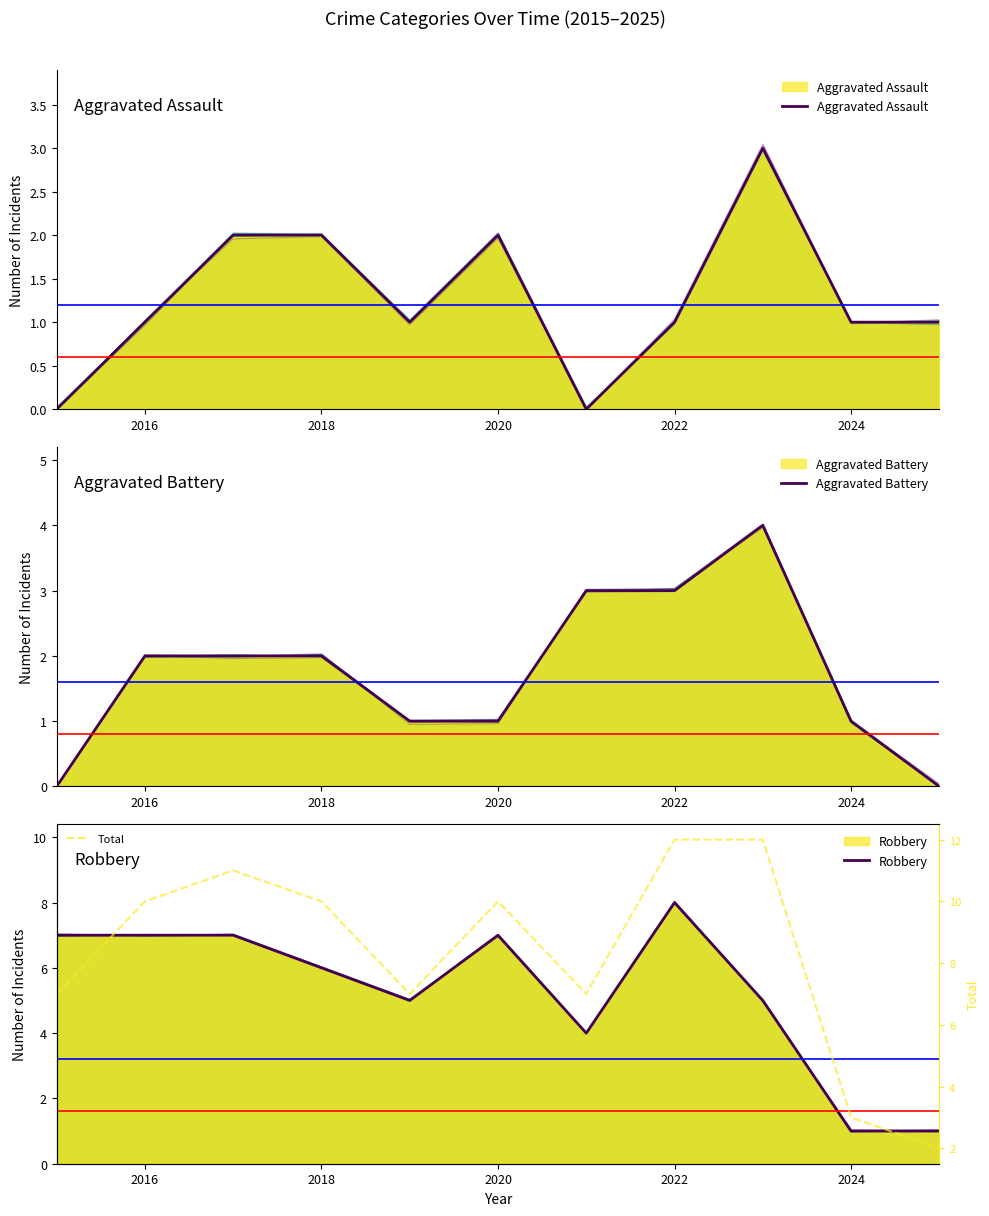

What are all the series names shown in the legend?

Aggravated Assault, Aggravated Battery, Robbery, Total